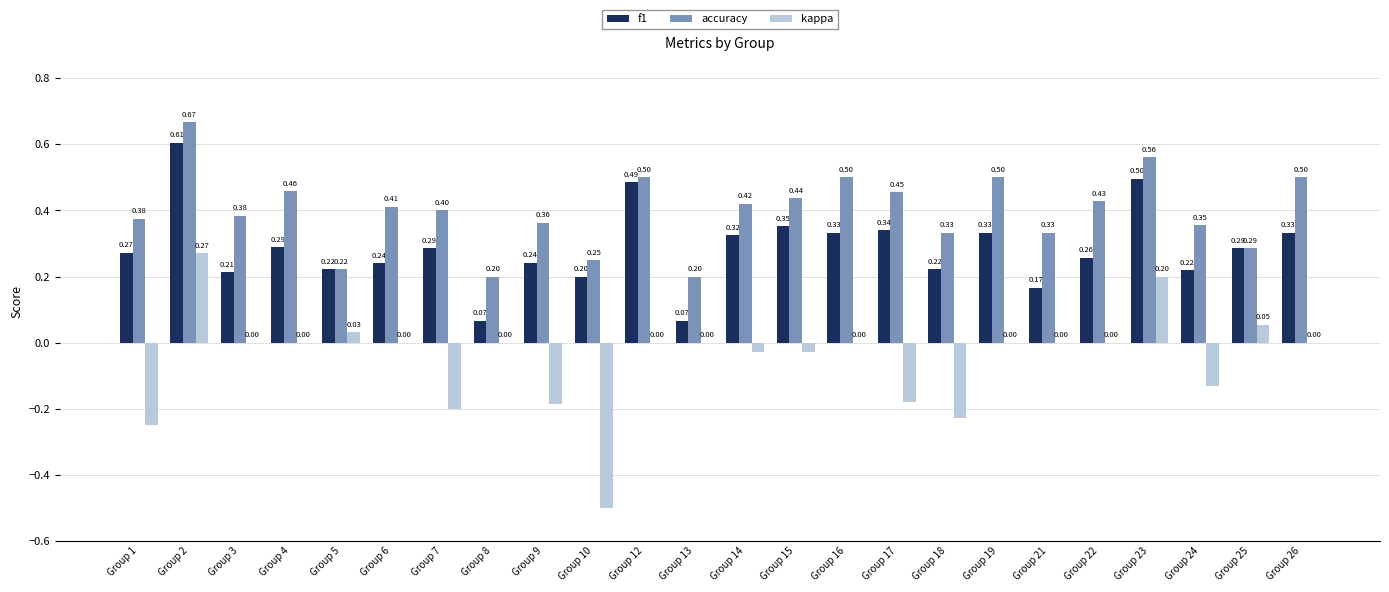

What is the sum of the accuracy values at Group 23 and Group 14?

1.0